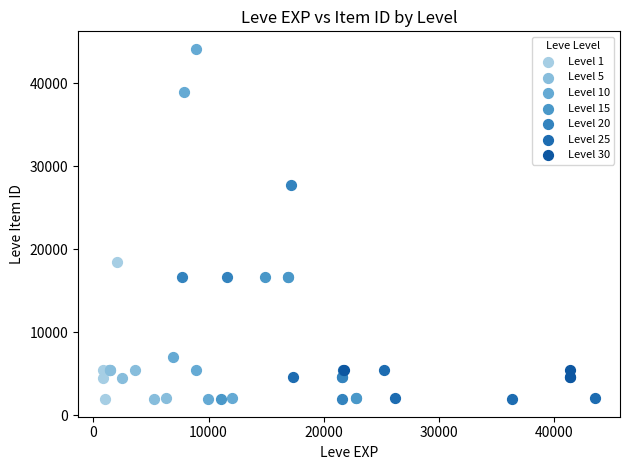

Which series contains the highest Y value?

Level 10